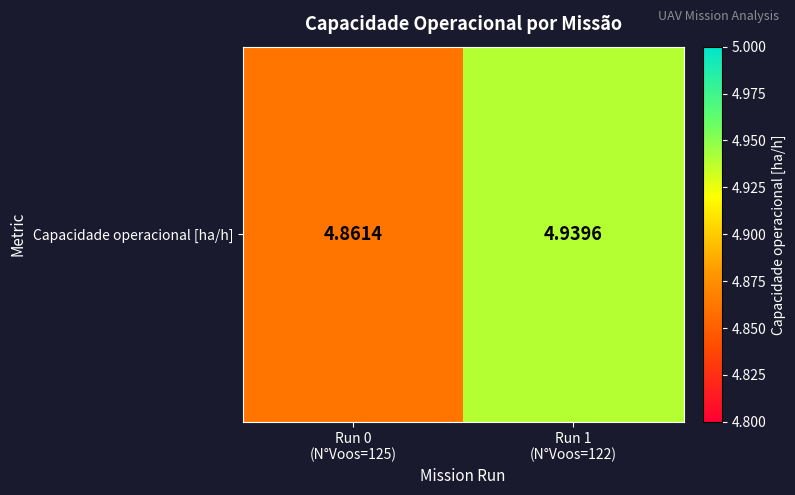

Read the value at Run 0
(N°Voos=125).

4.9